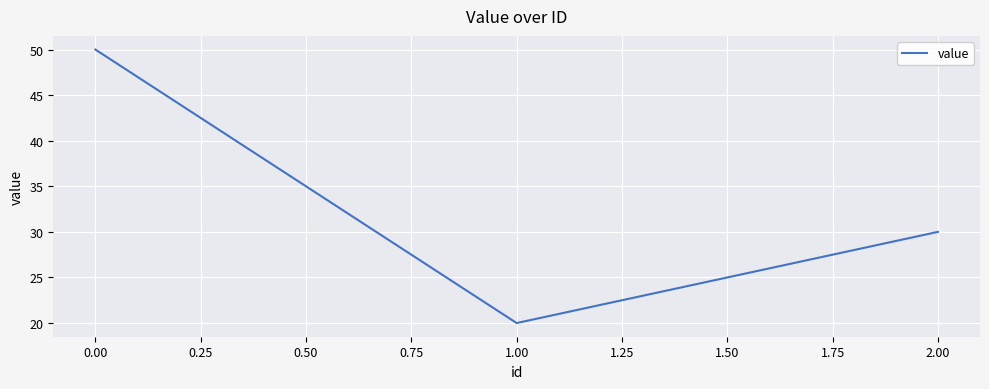

The value at 2.00 is 30. True or false?

True